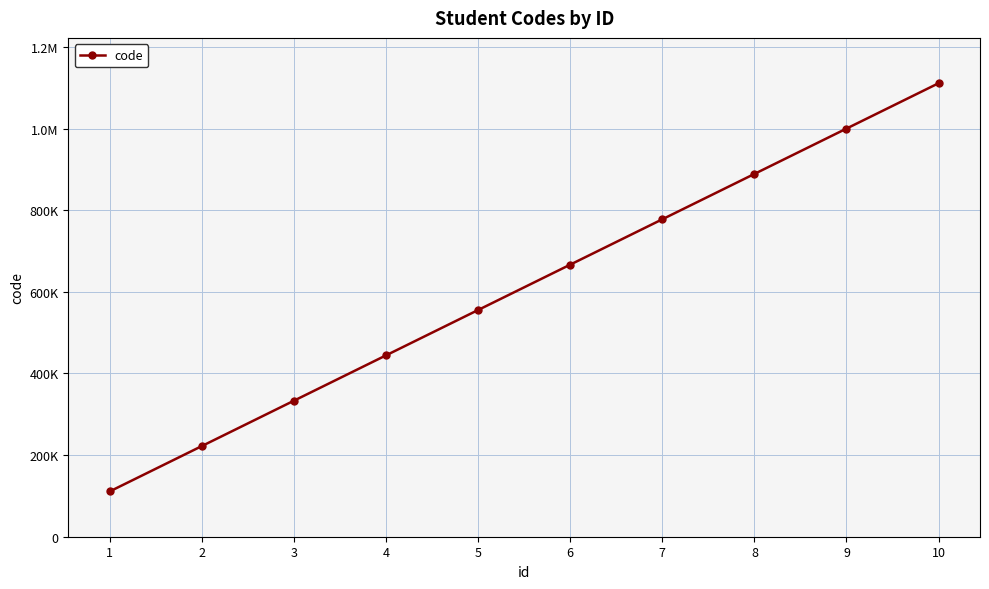

Rank the categories by value from highest to lowest.

10, 9, 8, 7, 6, 5, 4, 3, 2, 1